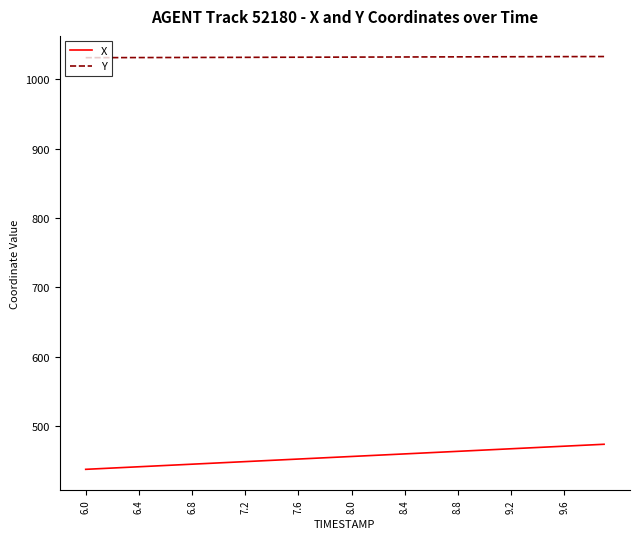

Which series has the largest total across all categories?

Y